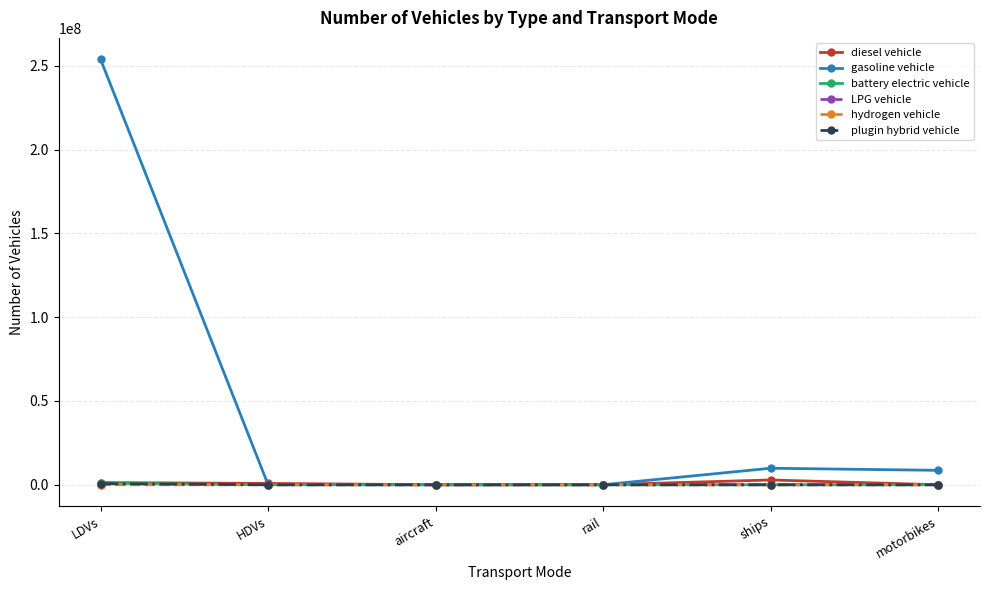

What is the label of the 1st point from the right?

motorbikes